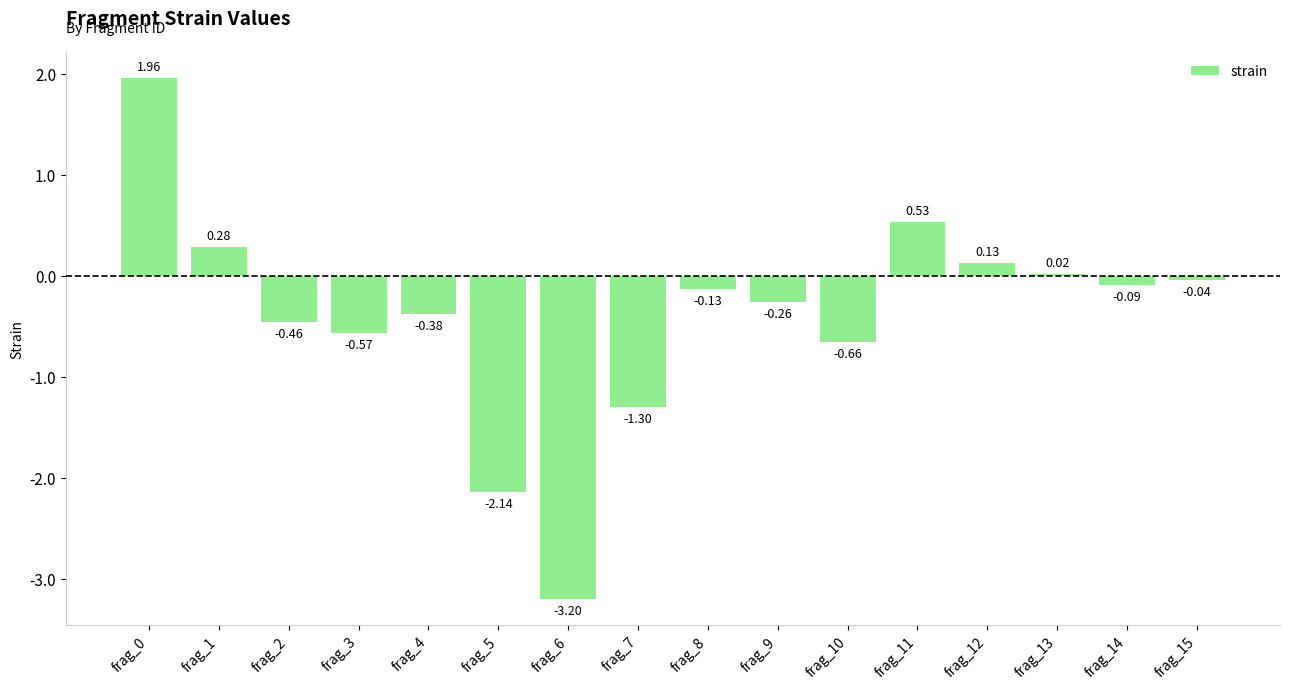

Between frag_12 and frag_13, which is larger?

frag_12